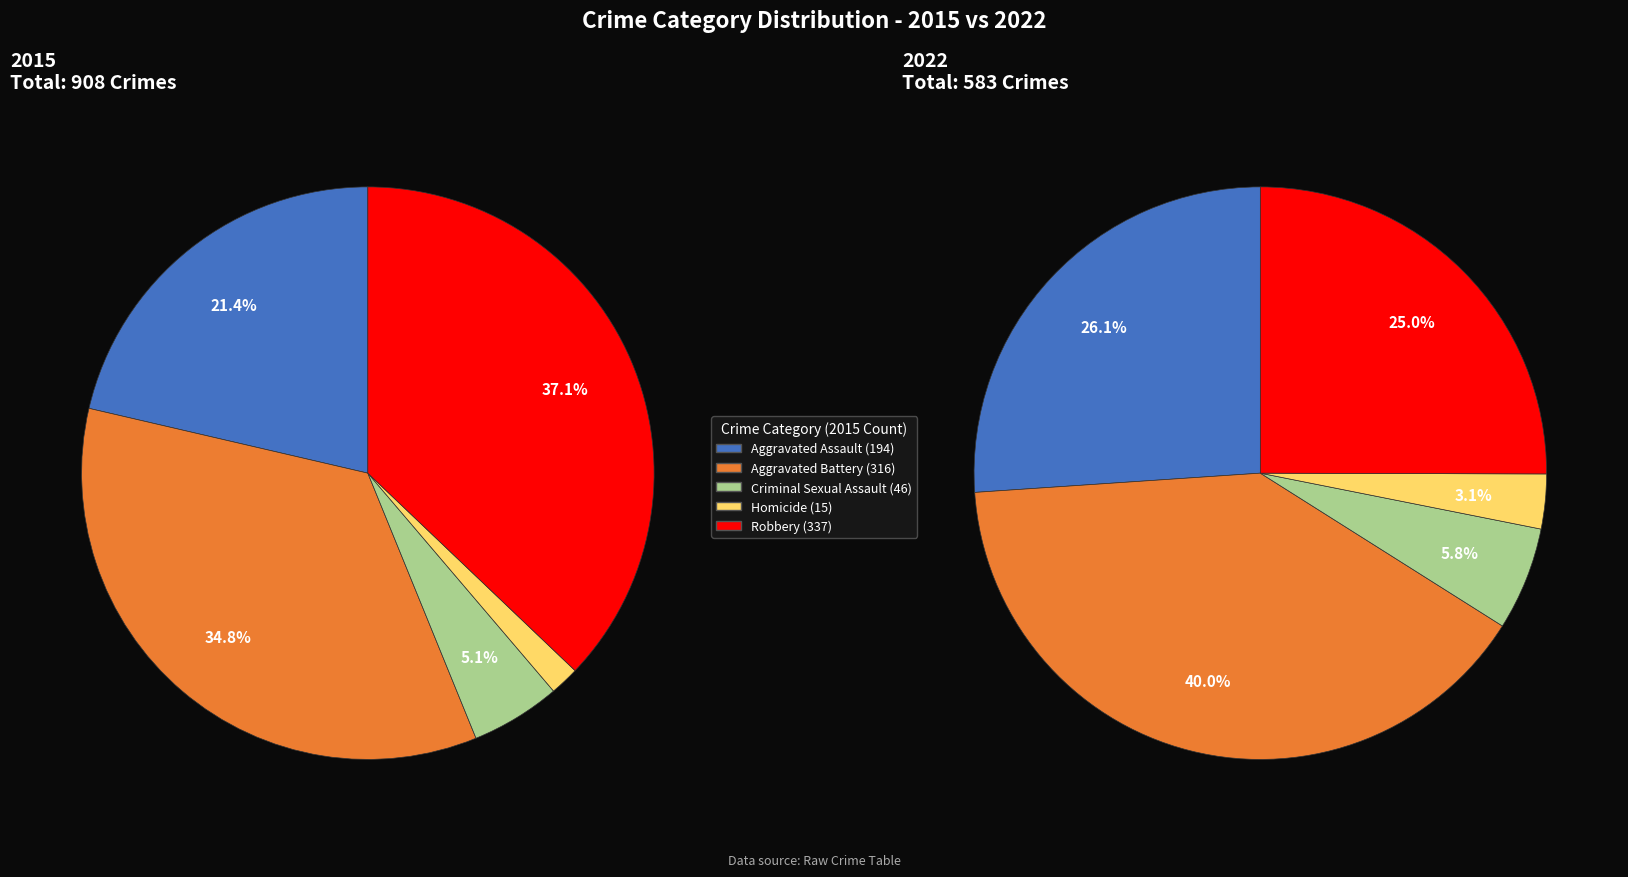

Does Homicide represent more than half of the total?

No